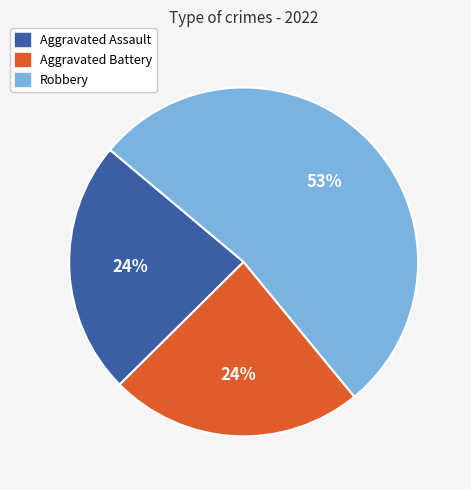

Is there a majority slice in this chart?

Yes